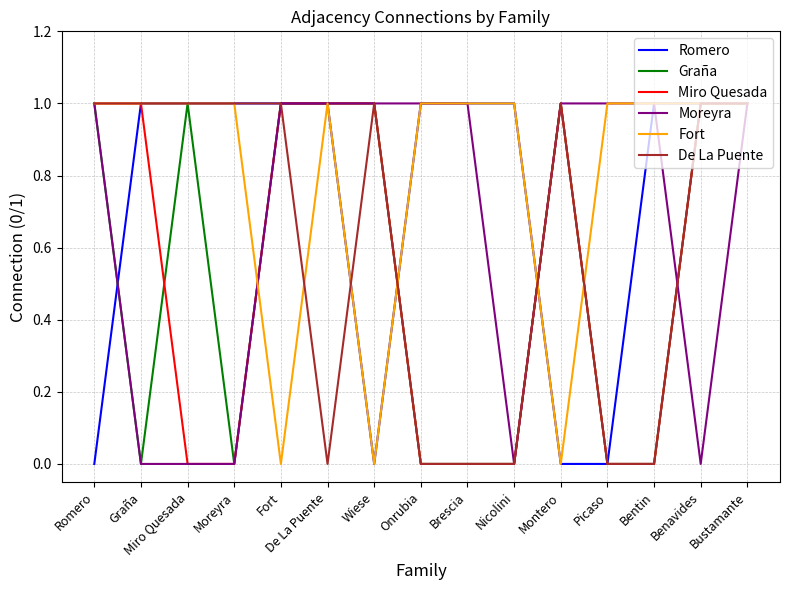

What is the difference between the Miro Quesada values at Montero and Miro Quesada?

1